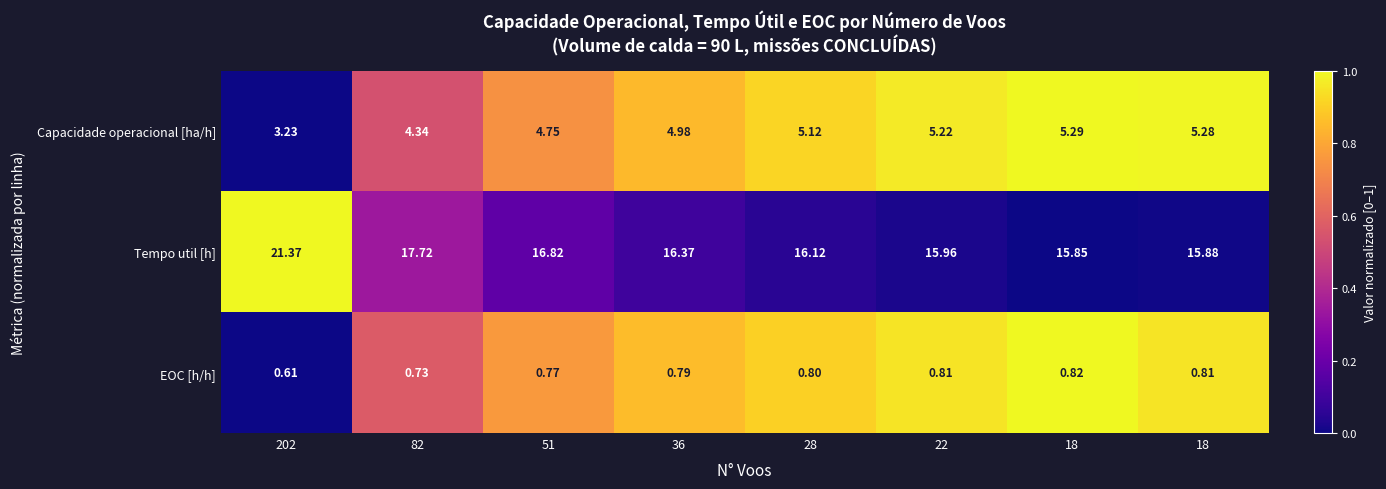

How many data points in Capacidade operacional [ha/h] are less than 5?

4